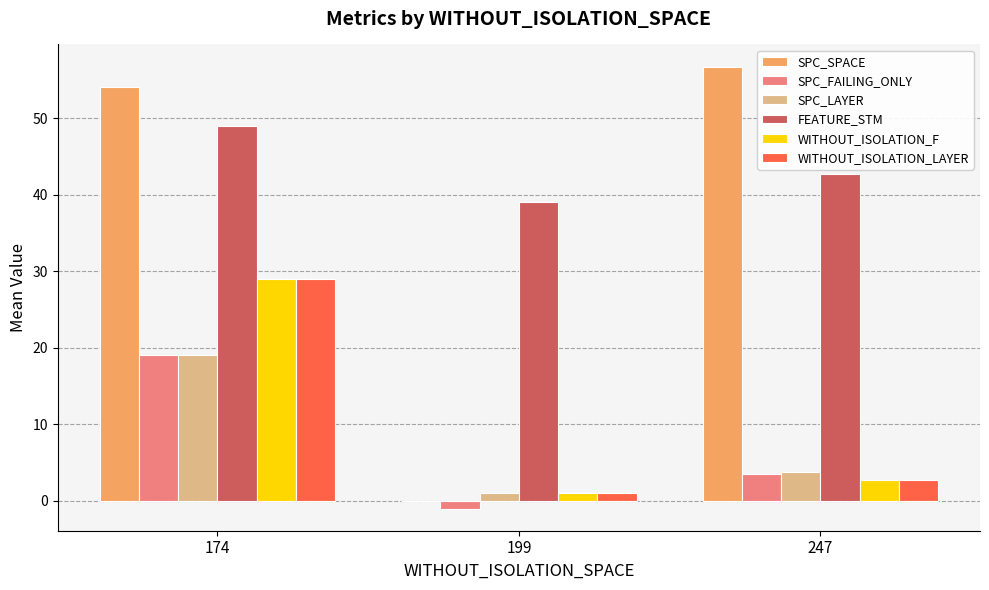

Are the bars grouped side by side (vs. stacked)?

Yes